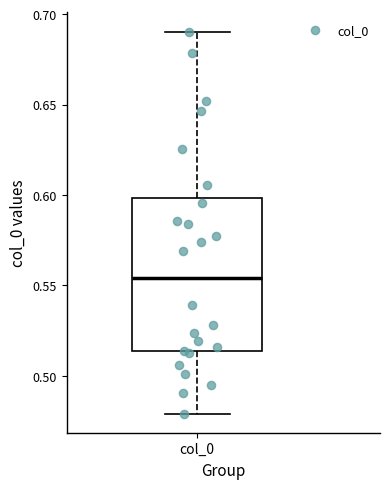

Transcribe this box plot: give where the median line is, the range the box spans, and where the two whiskers end, as read against the y-axis. The values are not printed on the chart, so give them approximately, as read against the axis.

median 0.555, box 0.515 to 0.600, whiskers 0.480 to 0.690